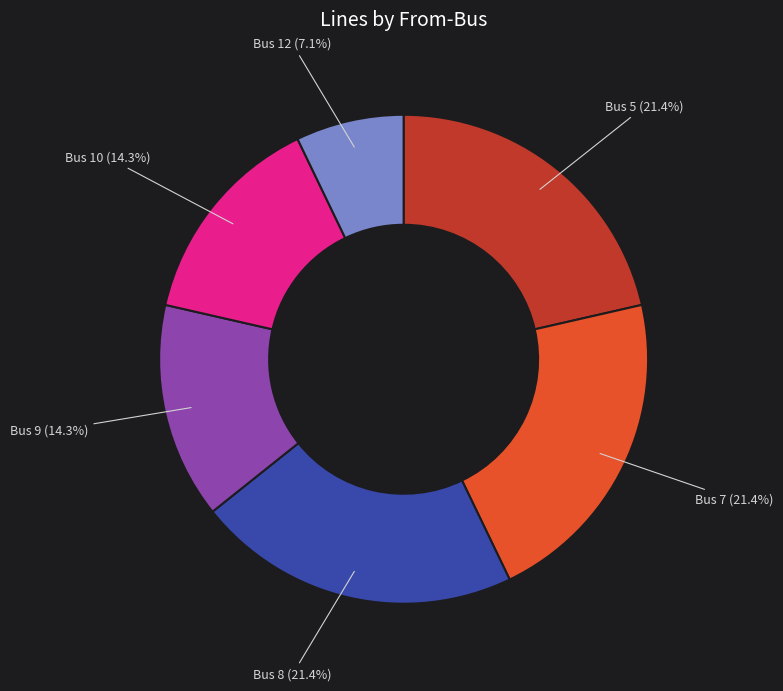

Is there a majority slice in this chart?

No